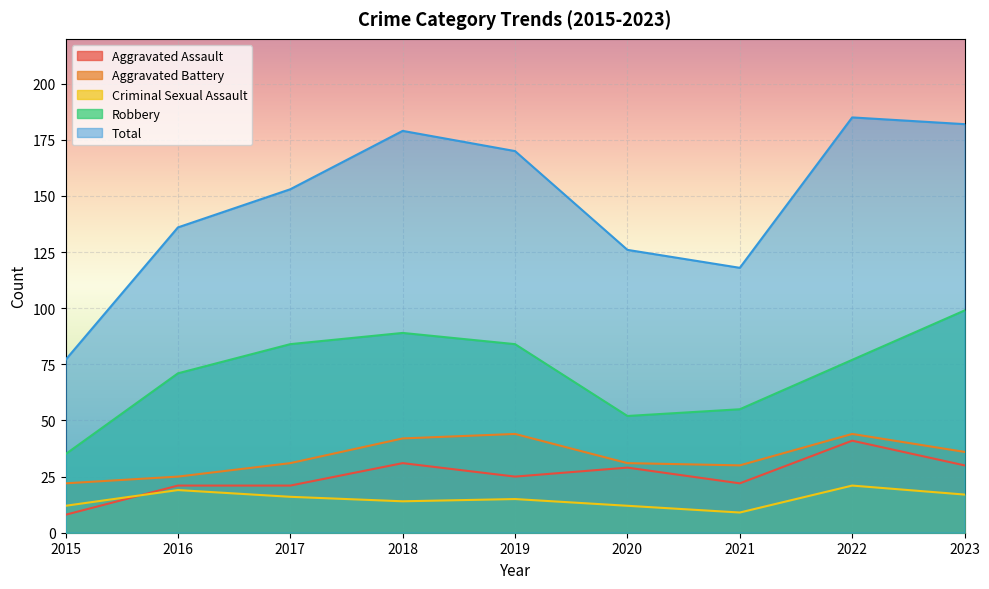

How many times do Aggravated Assault and Criminal Sexual Assault cross each other?

1